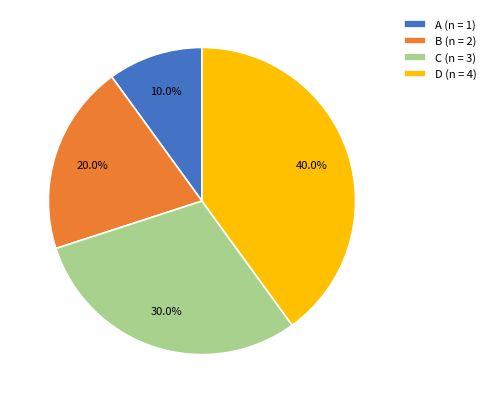

Is the sum of B and D greater than half?

Yes